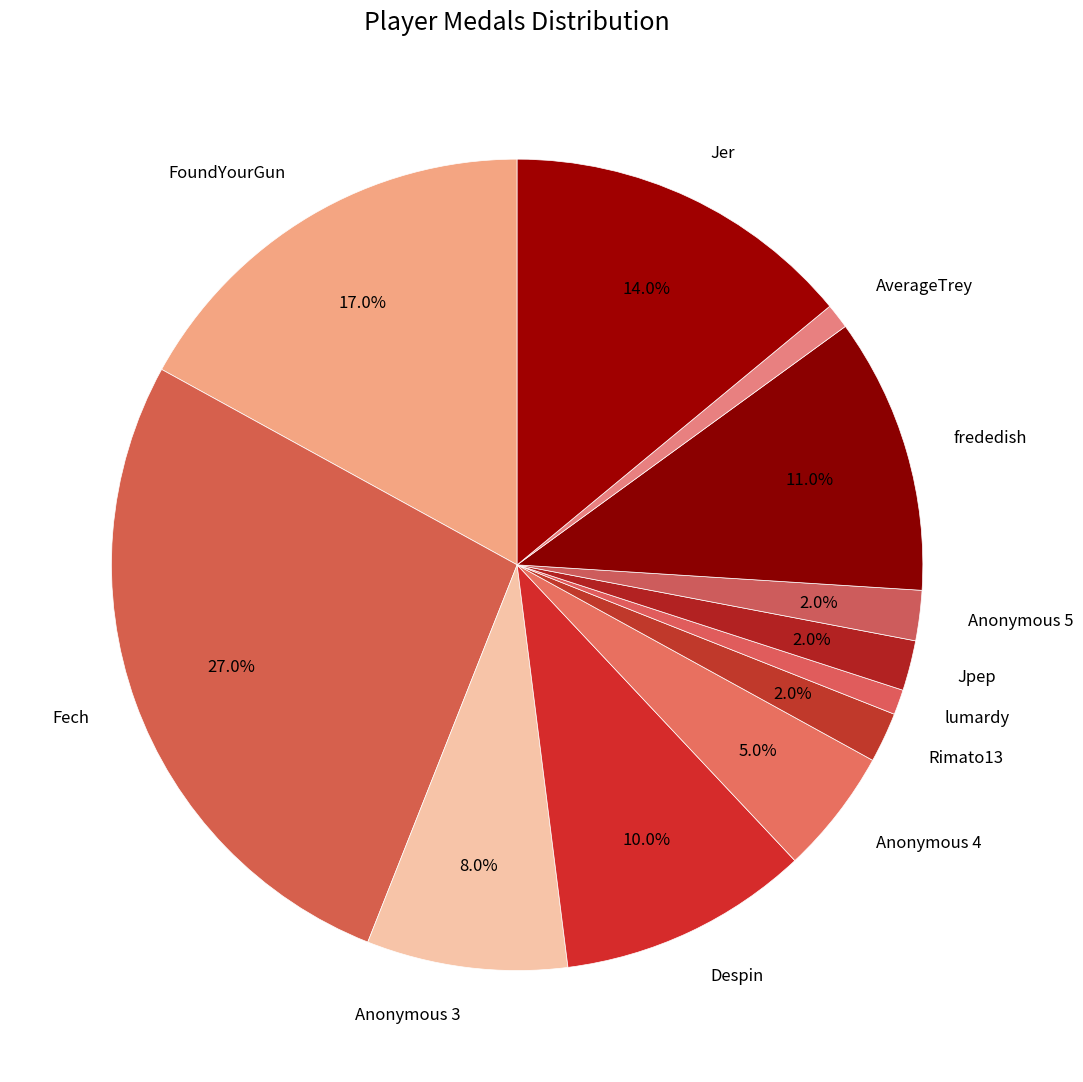

Does Jpep account for over 50% of the chart?

No